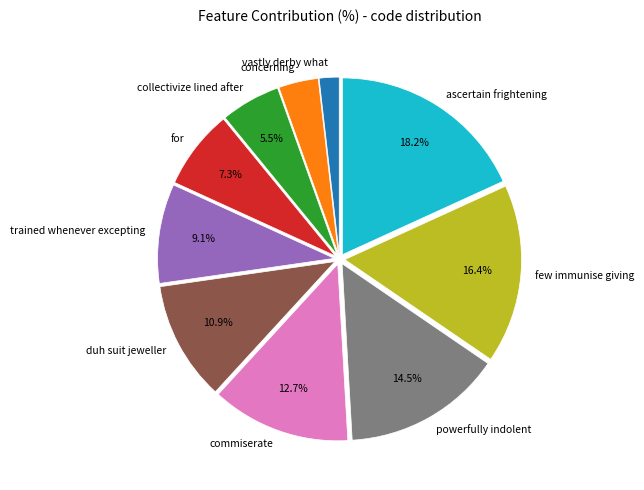

To the nearest percent, what is the difference between the powerfully indolent and ascertain frightening slice percentages?

4%